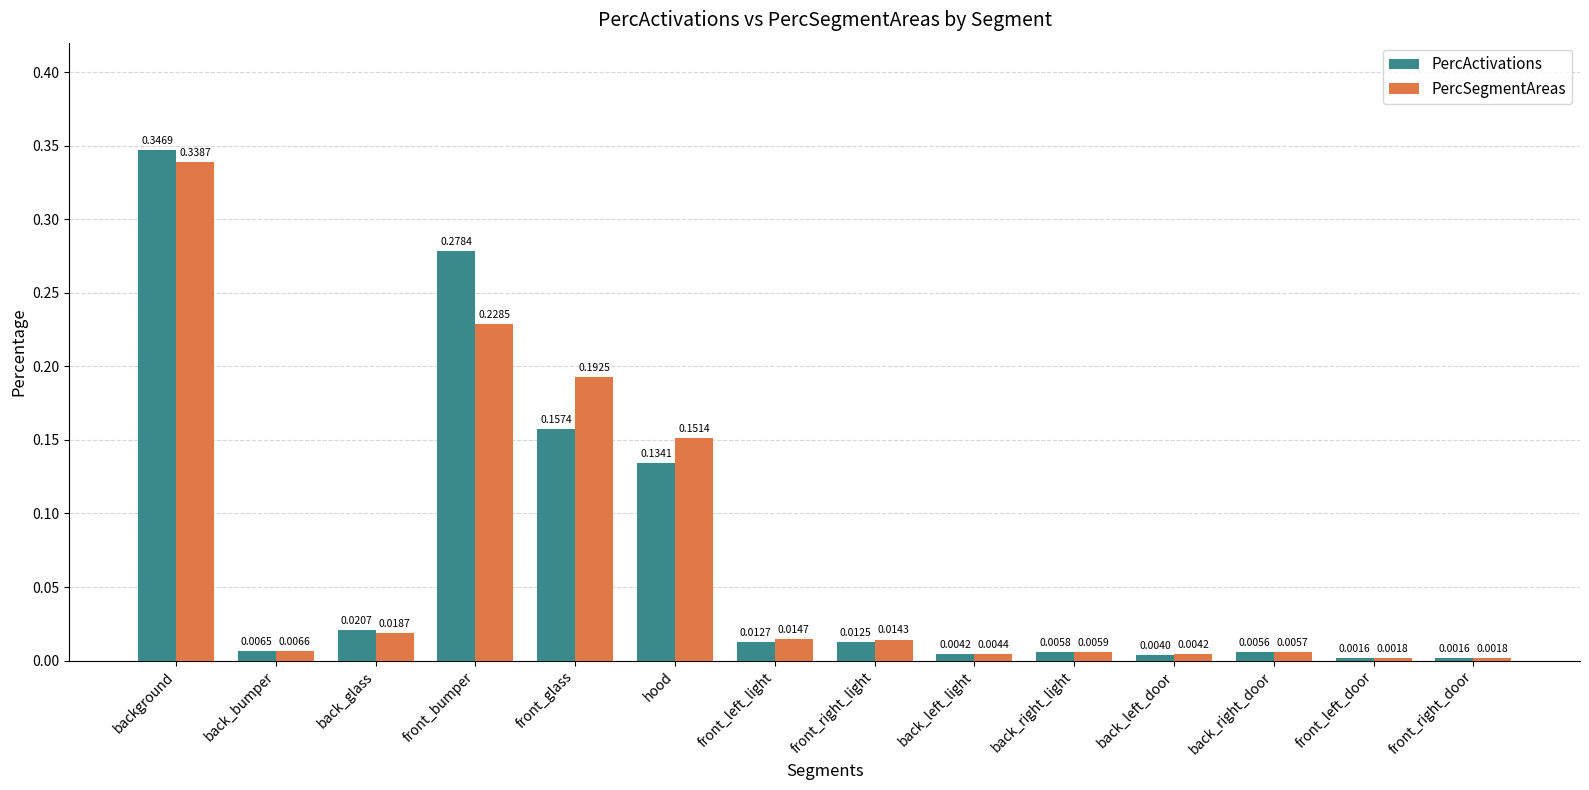

How many distinct data groups are displayed?

2